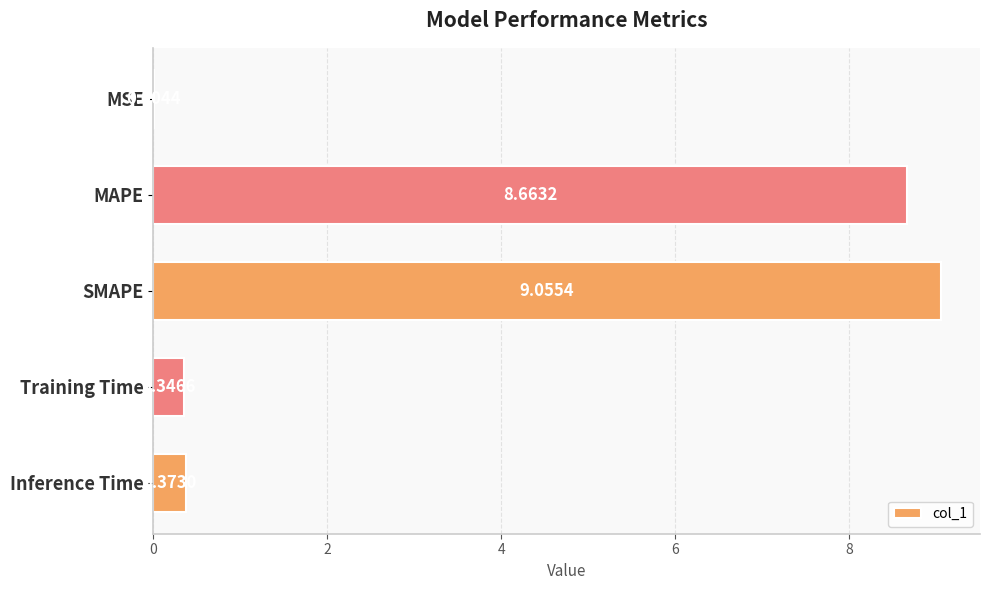

Which category has the highest value across all series?

SMAPE